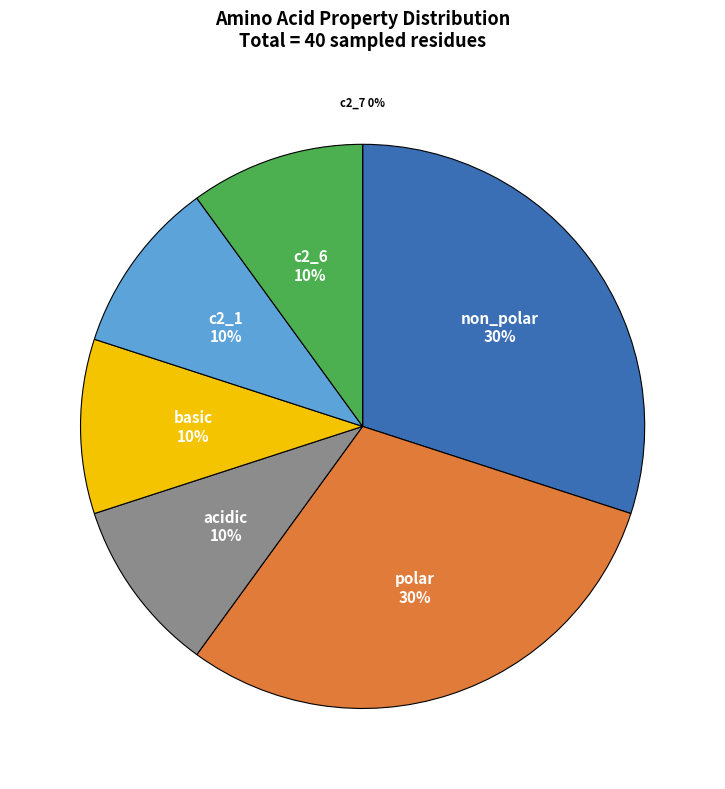

Combined, do non_polar and polar account for over 50%?

Yes